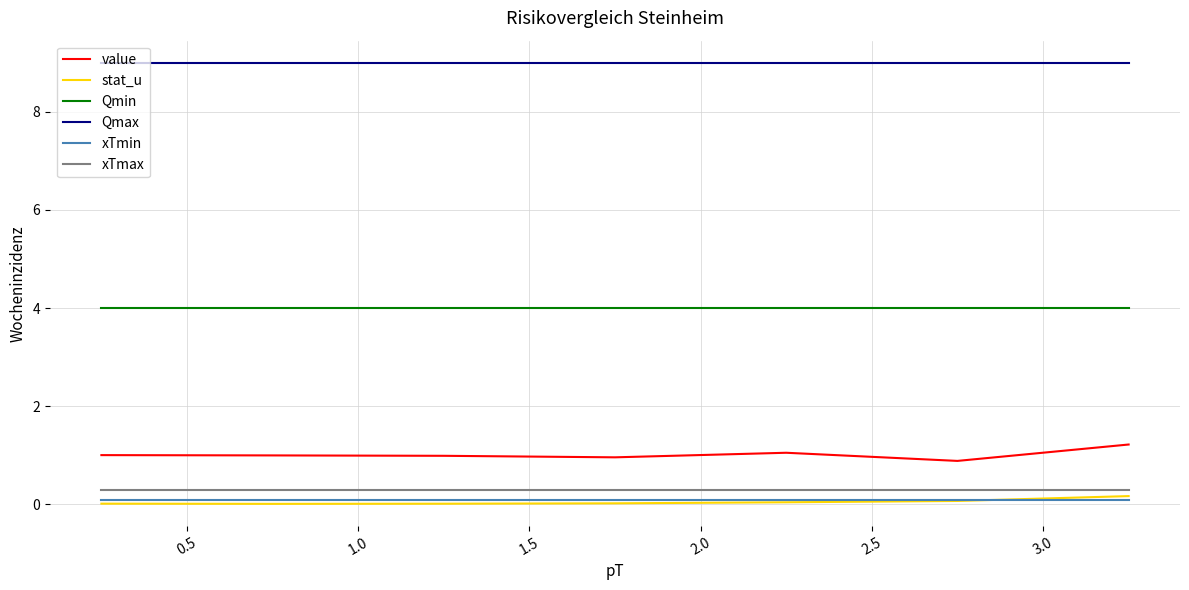

What is the maximum value shown in the chart?

9.0